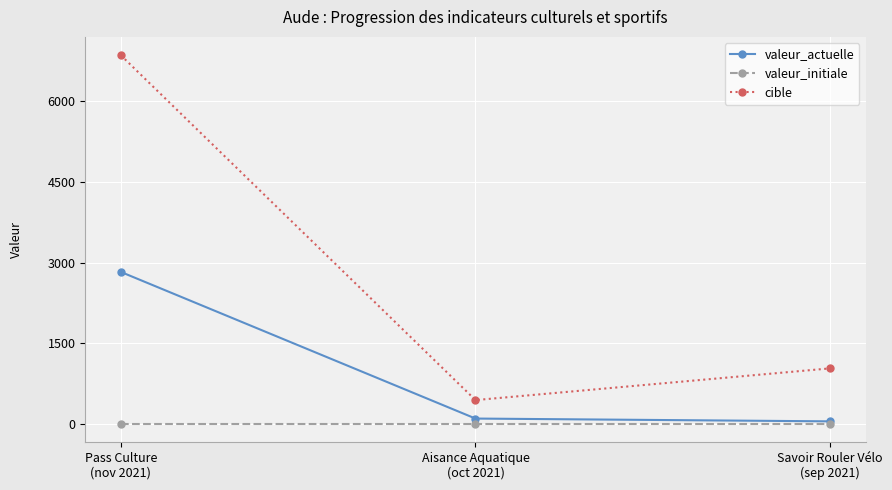

Reading right to left, what are all the values shown in this chart?

valeur_actuelle: 41	93	2824
valeur_initiale: 0	0	0
cible: 1028	437	6860